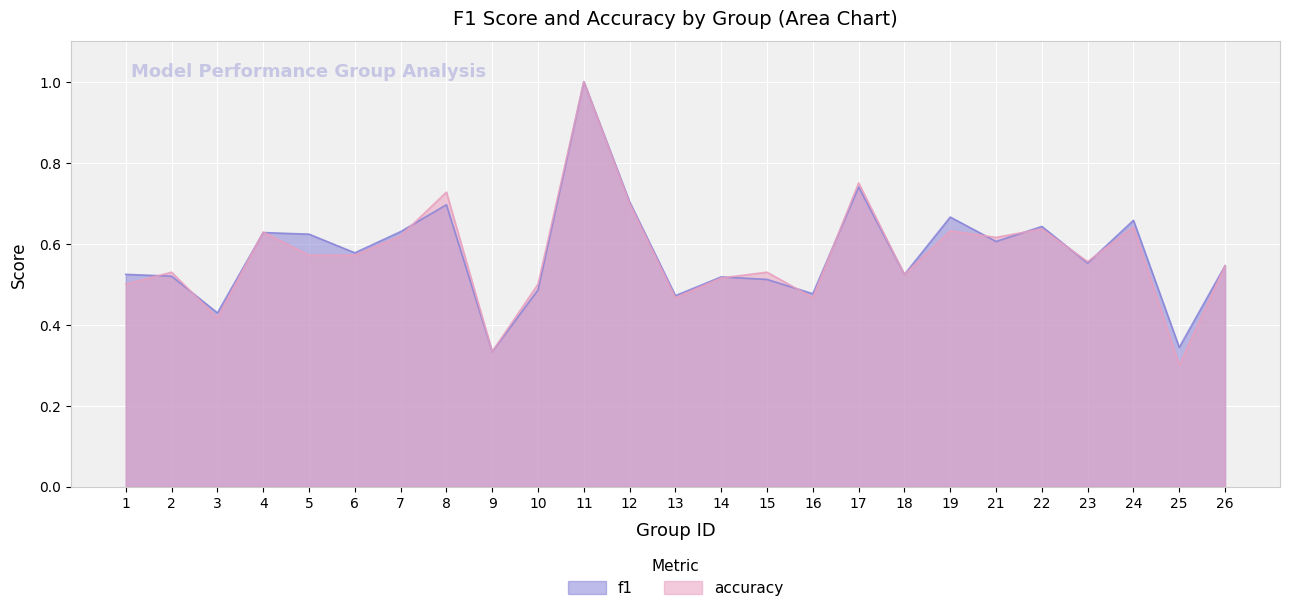

Where is accuracy nearest to the value 0?

25